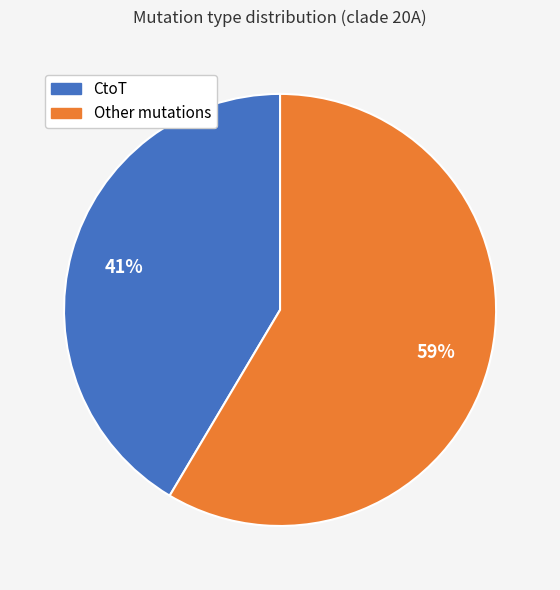

To the nearest percent, what is the average slice percentage?

50%